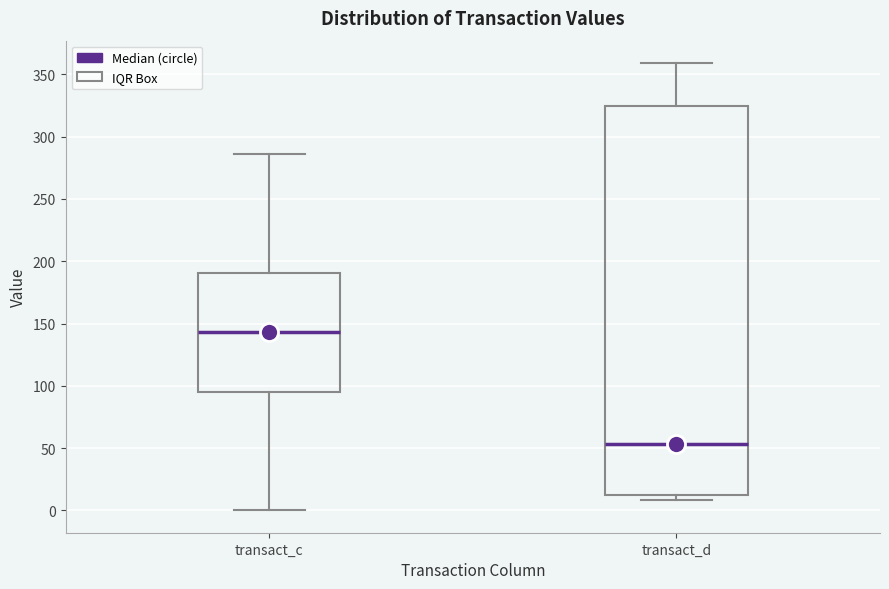

Which box has the highest median line?

transact_c